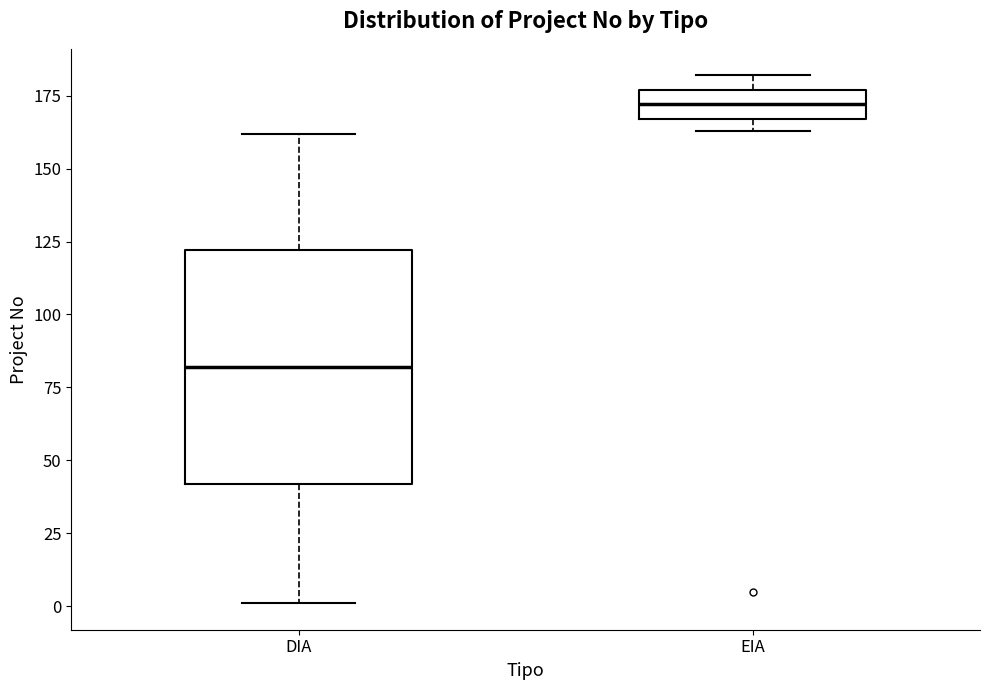

Which box has the highest median line?

EIA